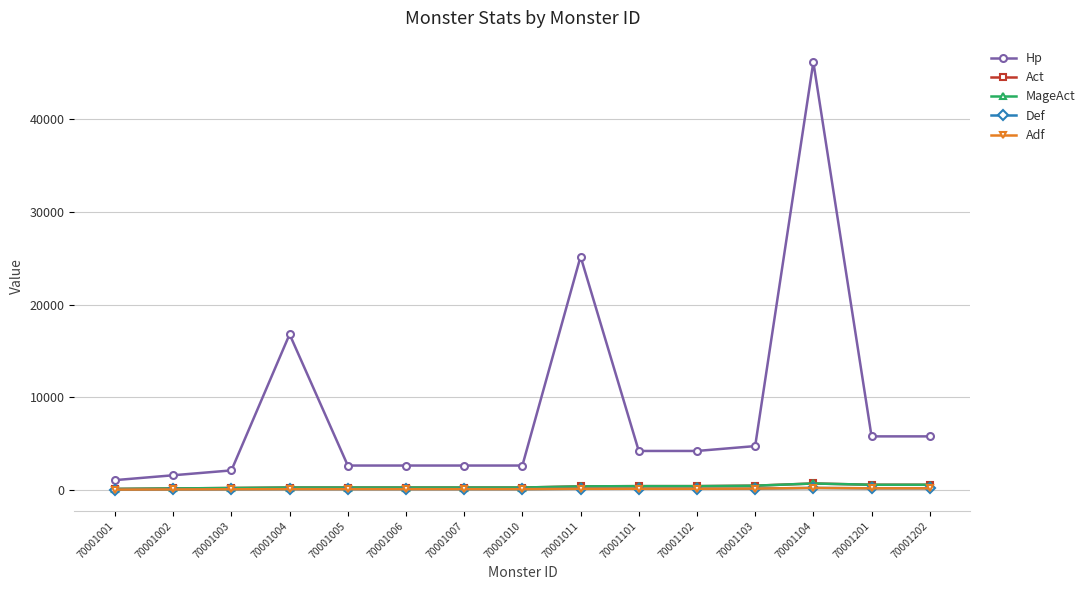

Is this an area chart (filled region under the line)?

No